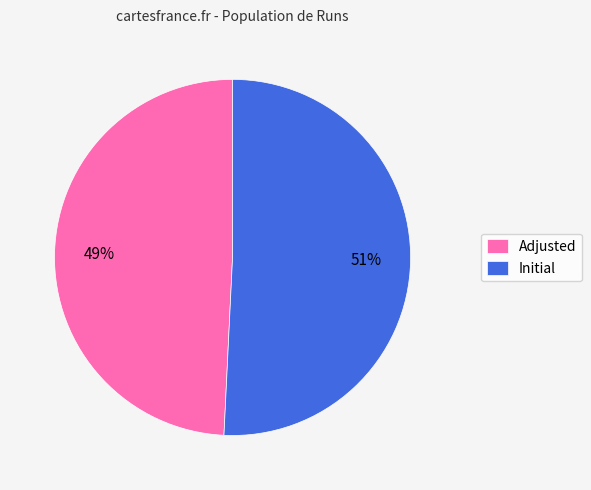

Combined, do Adjusted and Initial account for over 50%?

Yes